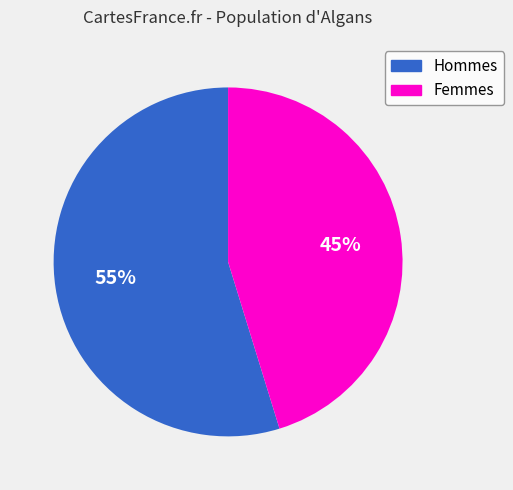

Do Femmes and Hommes together represent more than half of the pie?

Yes